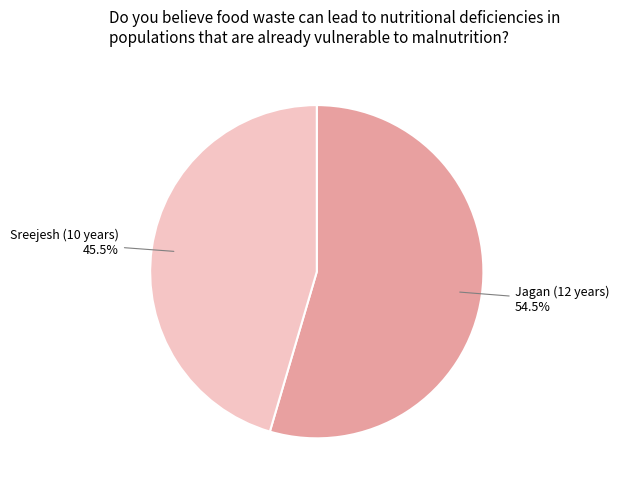

What percentage is NOT represented by Sreejesh?

54.5%